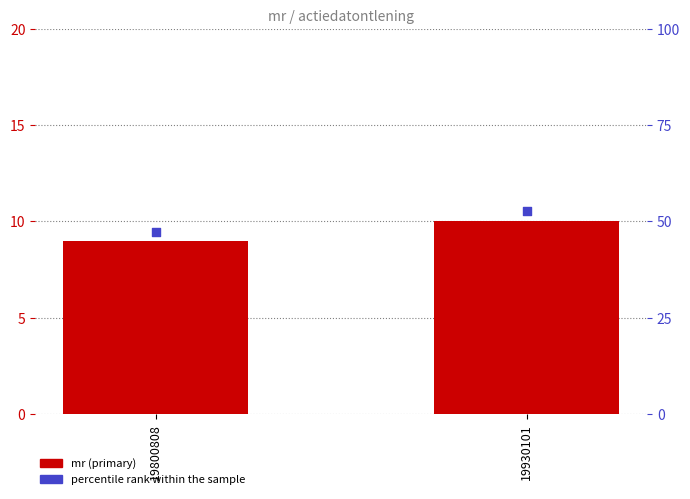

Which series has the largest total across all categories?

percentile rank within the sample